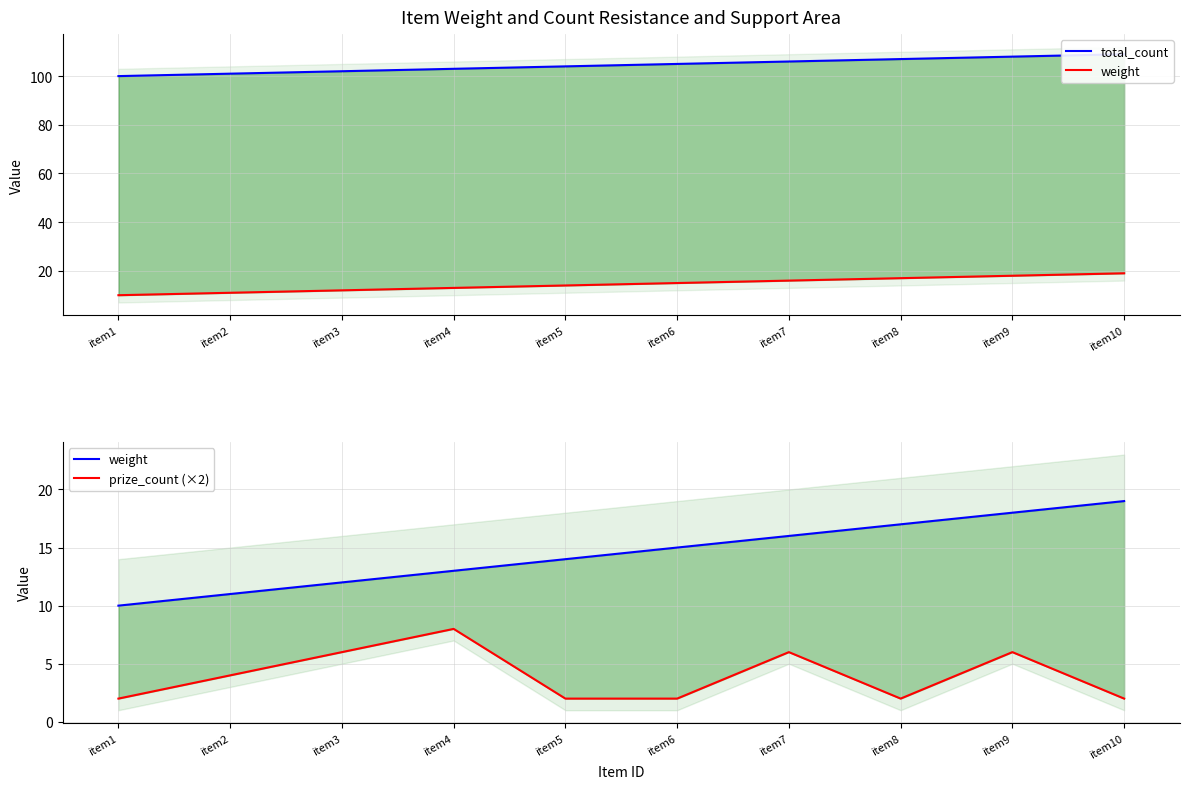

Is it true that total_count equals 26 at item6?

False